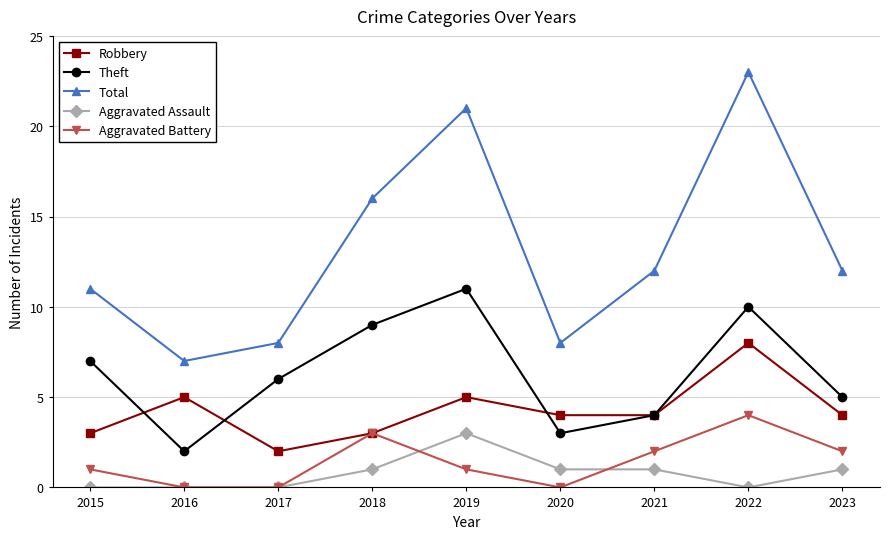

True or false: Aggravated Battery has more than 1 points higher than both neighbors.

True